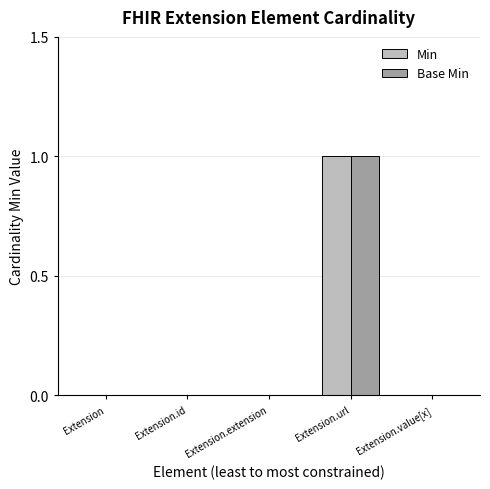

At which label does Base Min reach its peak?

Extension.url